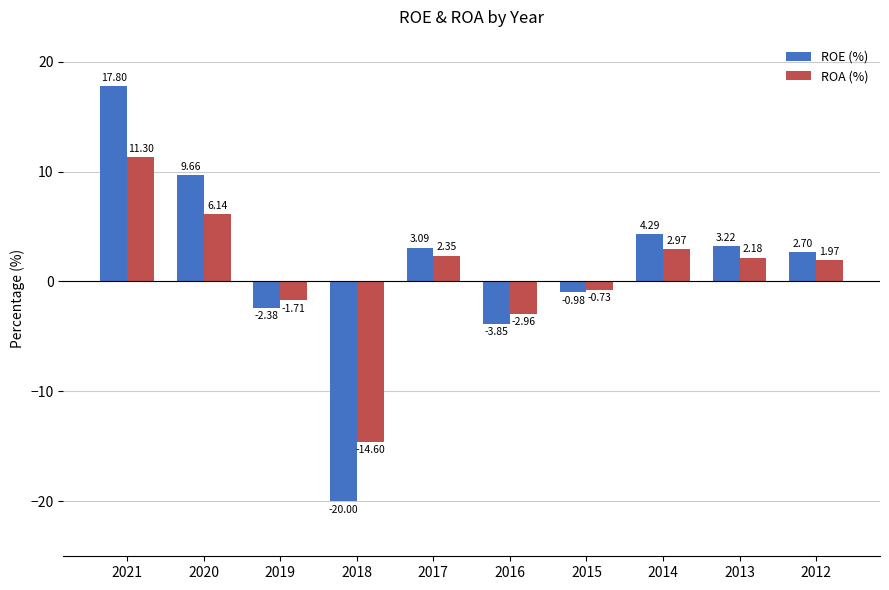

What is the spread (max minus min) of values at 2017?

0.7